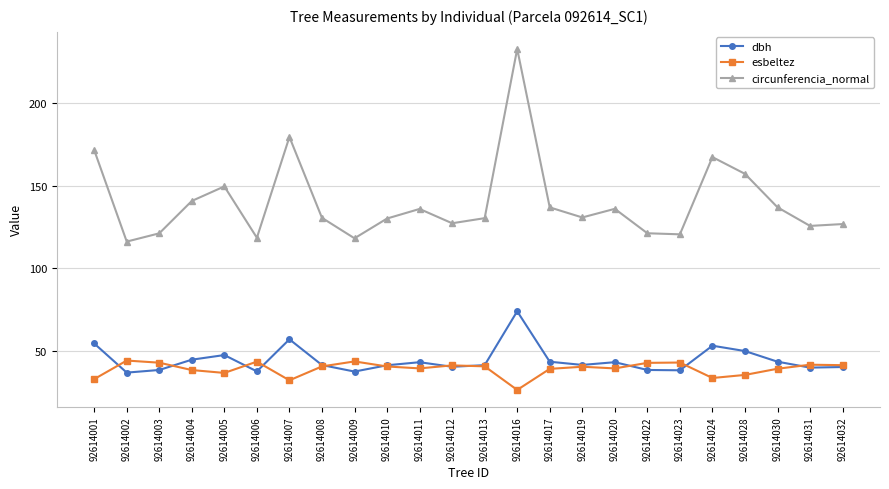

What value does the dbh series have at 92614031?

40.0